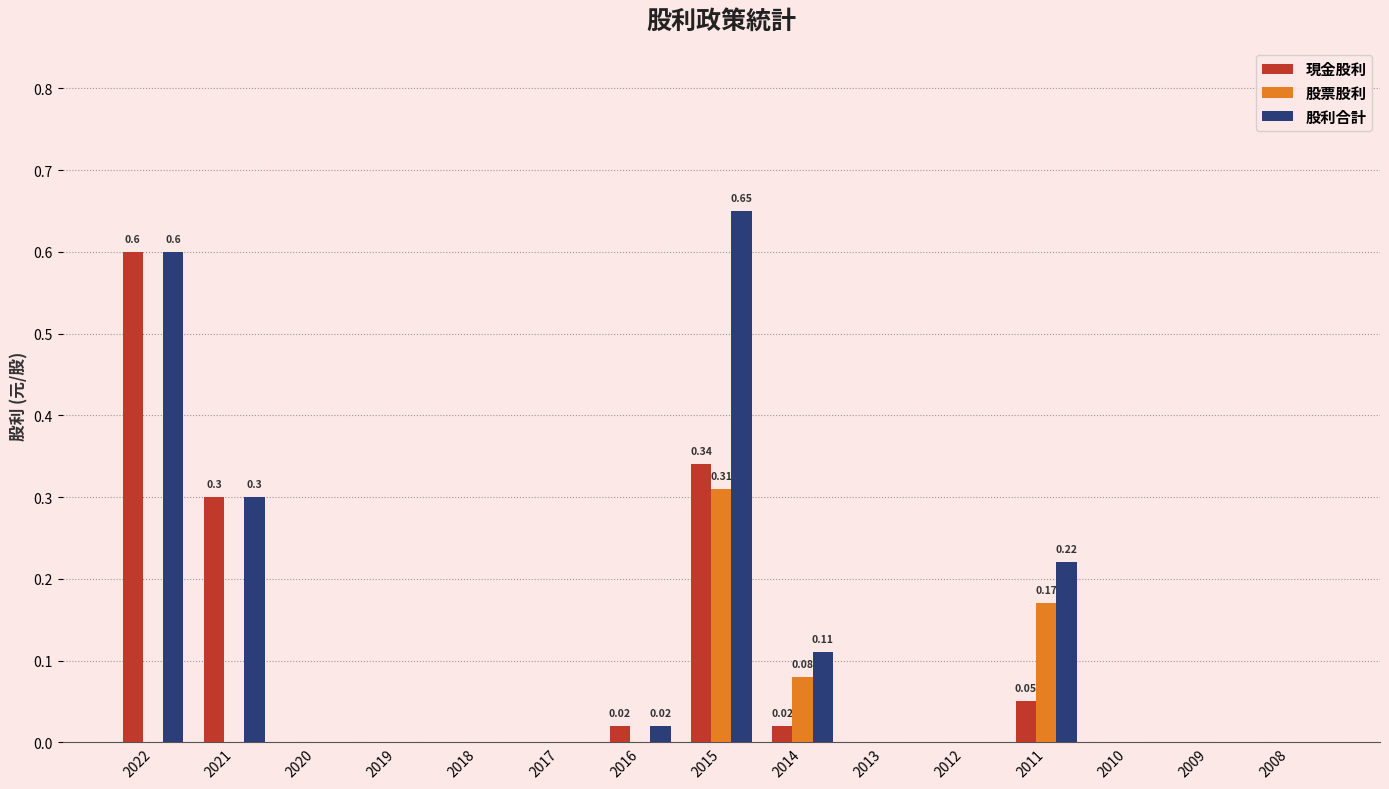

At which label does 股利合計 reach its peak?

2015